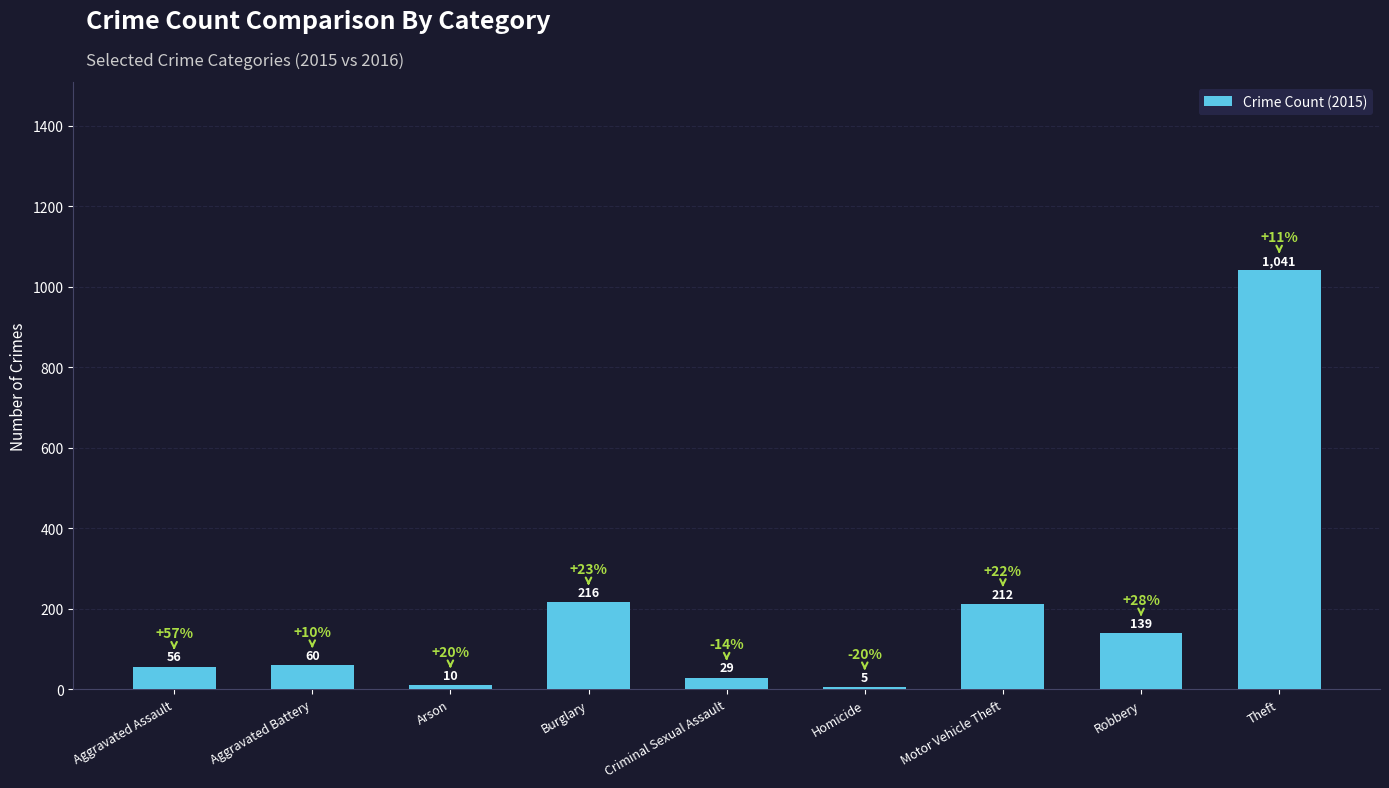

At which label is the value closest to 523?

Burglary